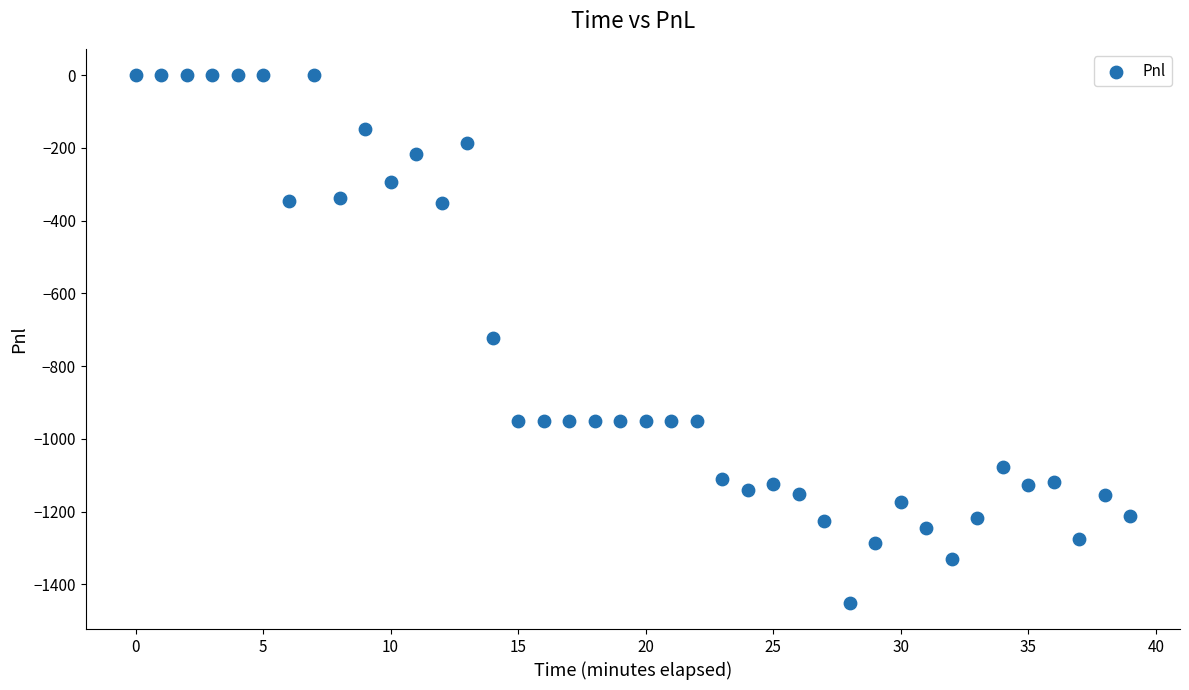

What is the range of Y values (max minus min)?

1450.0